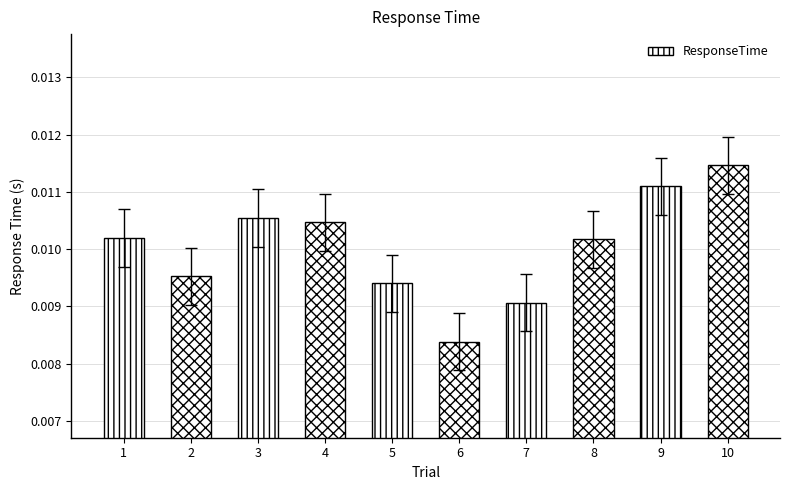

How many values are between 0 and 1?

10